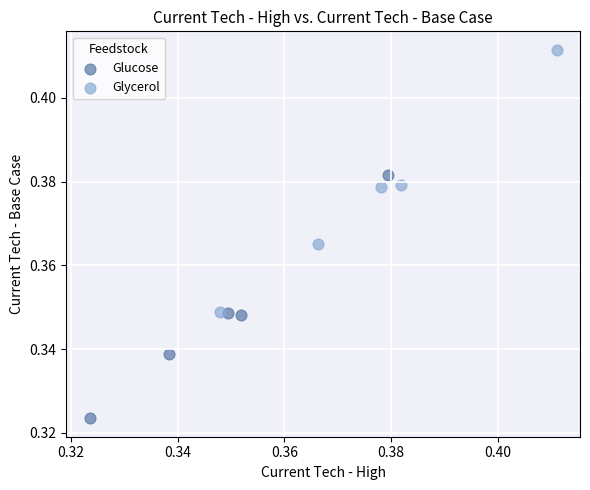

Which series reaches the minimum Y coordinate?

Glucose